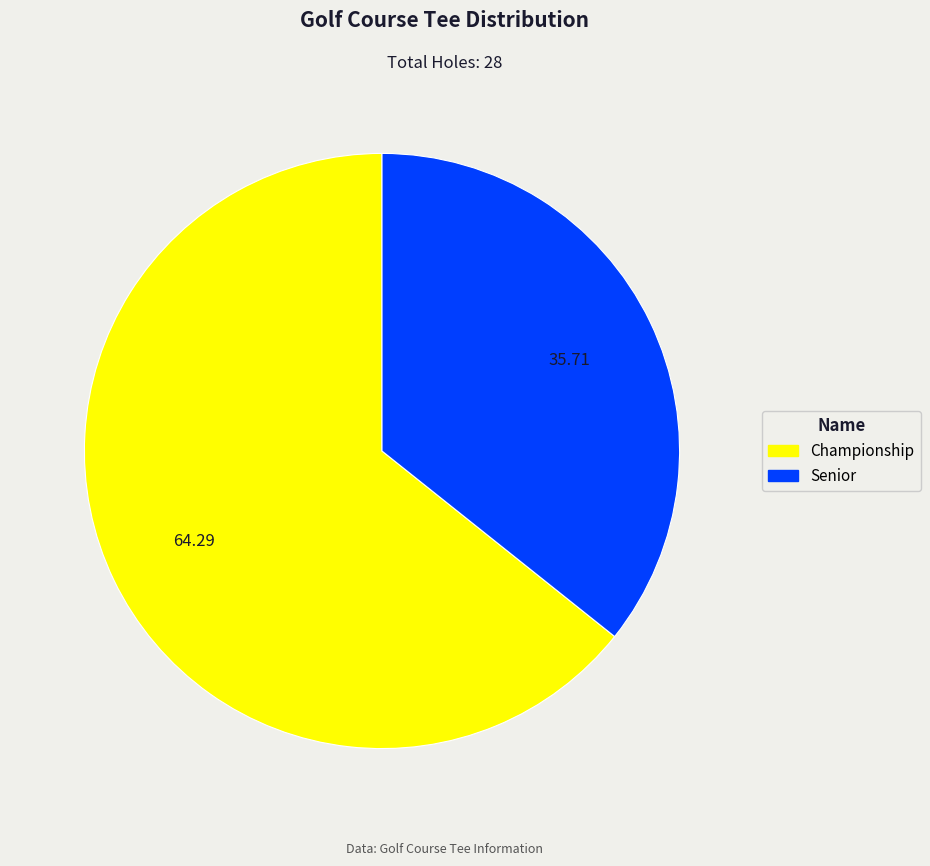

Is there a majority slice in this chart?

Yes